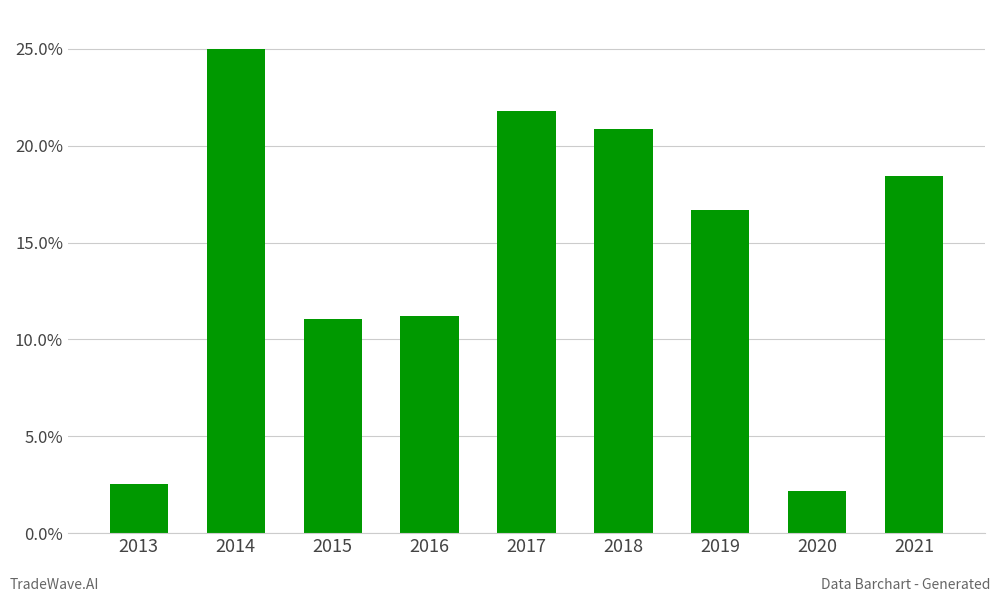

What is the difference between the maximum and second lowest values?

22.5